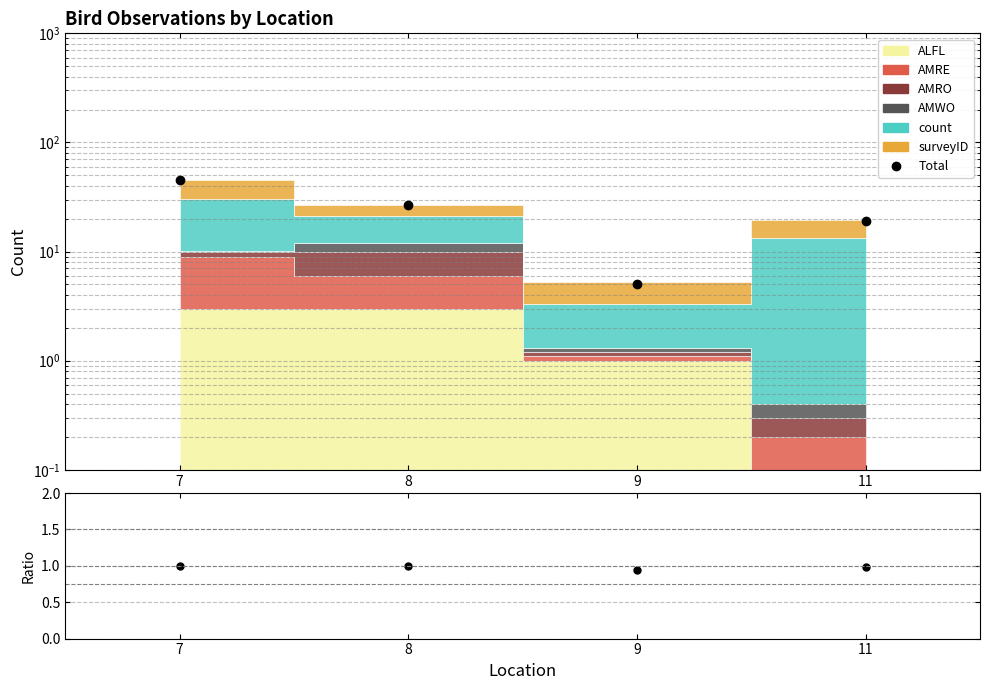

True or false: the data shows 27 at 8.

True